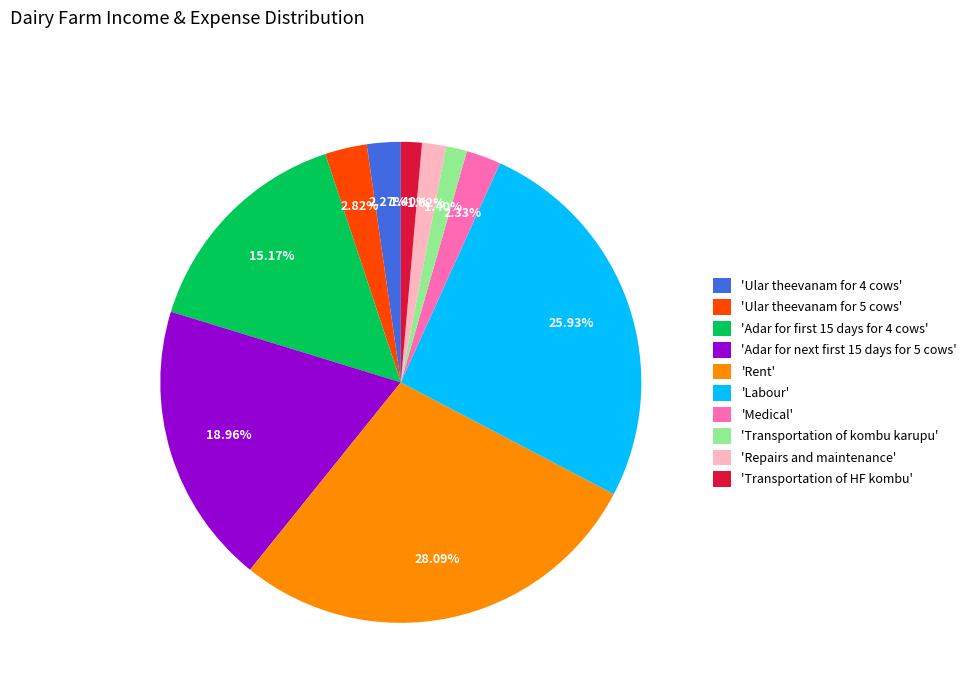

Count the number of slices in the pie.

10